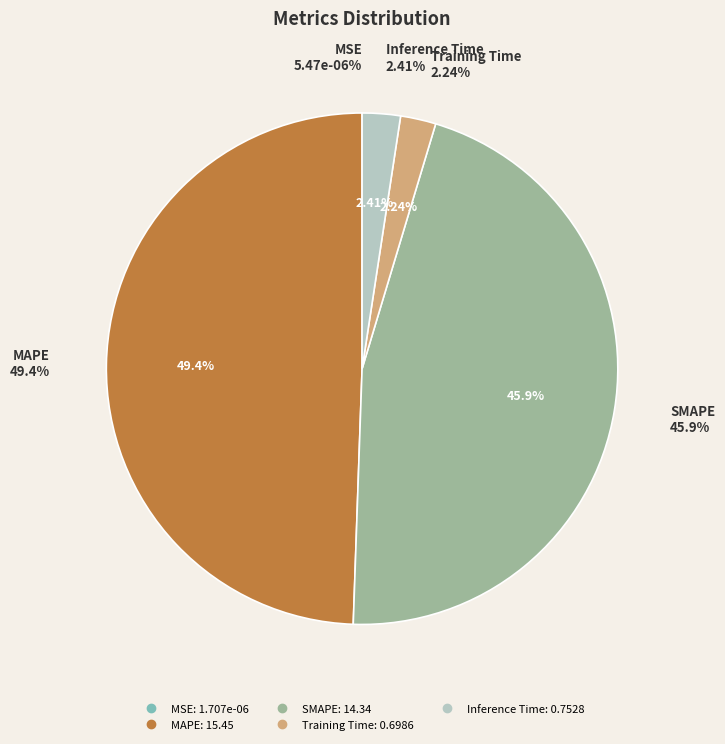

Combined, do SMAPE and MSE account for over 50%?

No